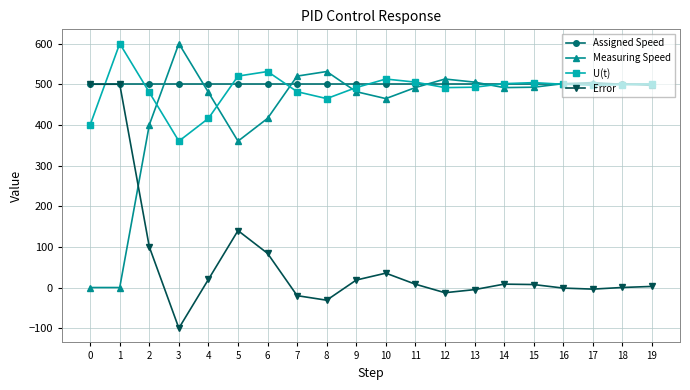

Does the chart display data point markers on the line(s)?

Yes